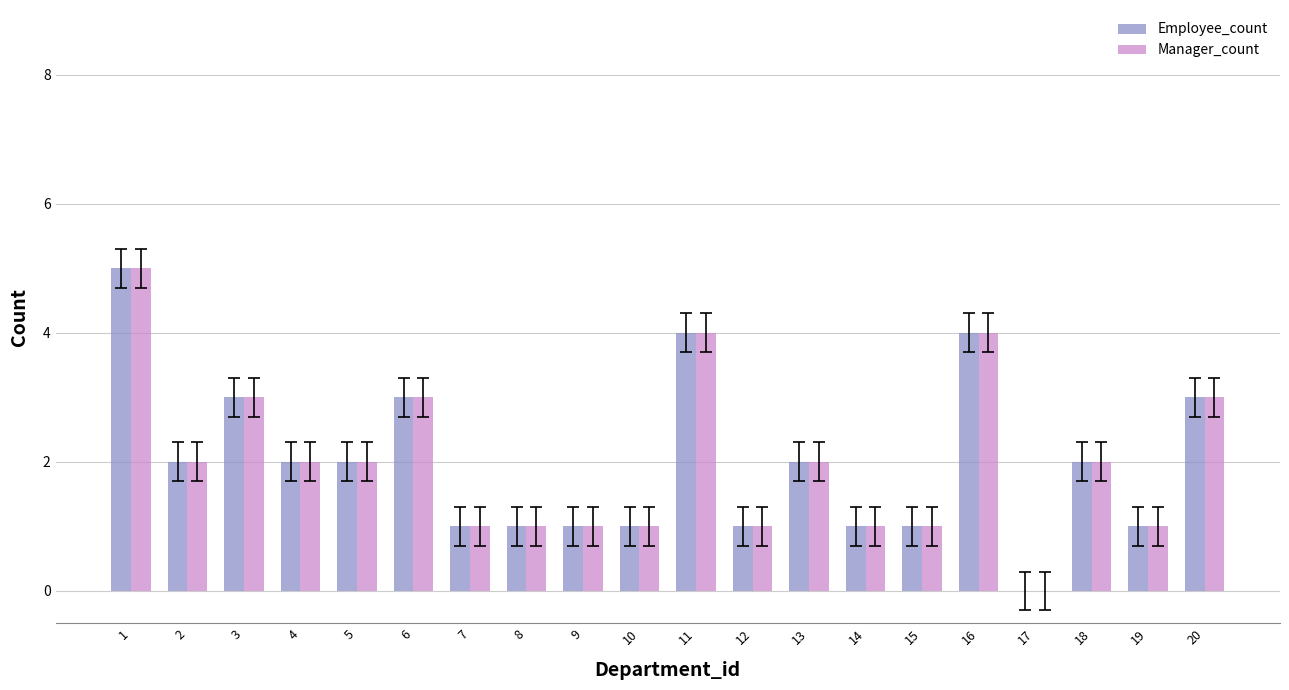

What are all the series names shown in the legend?

Employee_count, Manager_count